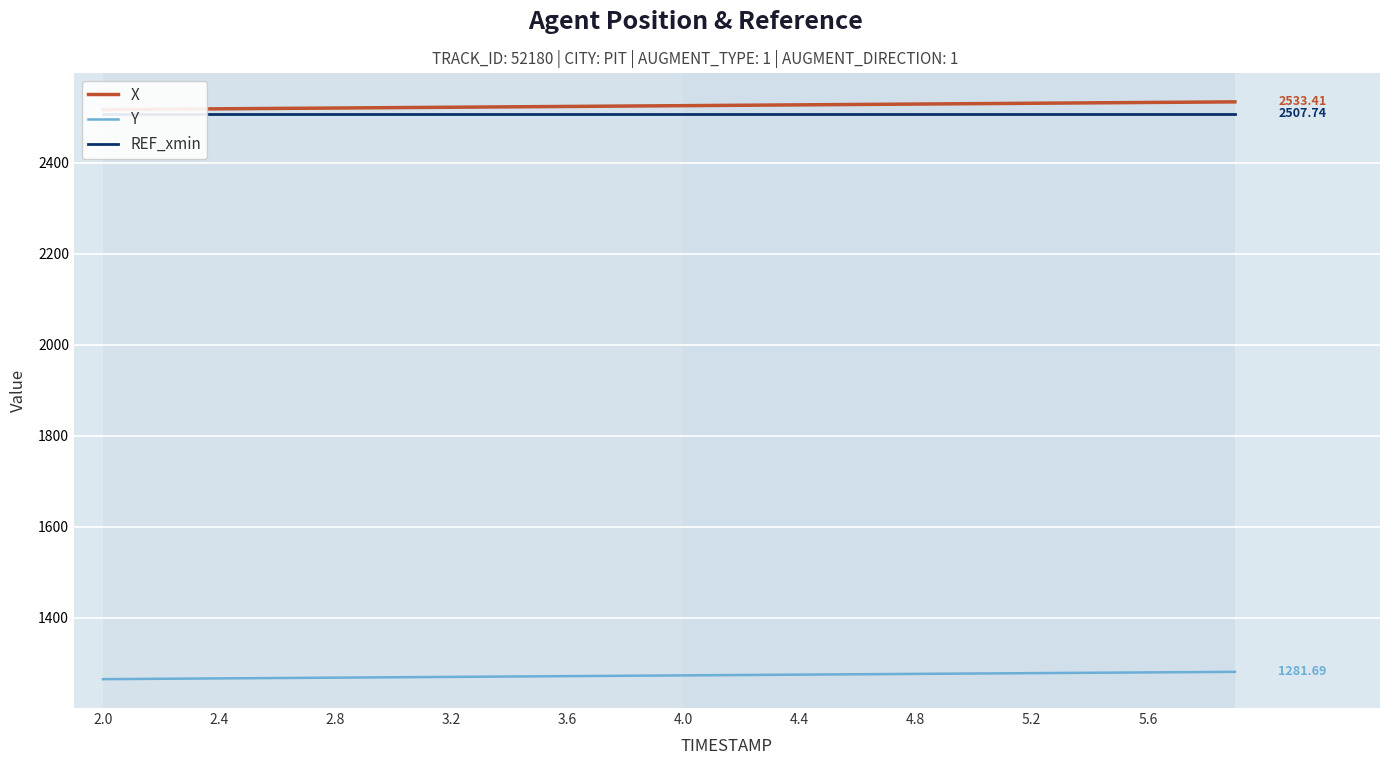

True or false: Y and X intersect in this chart.

False